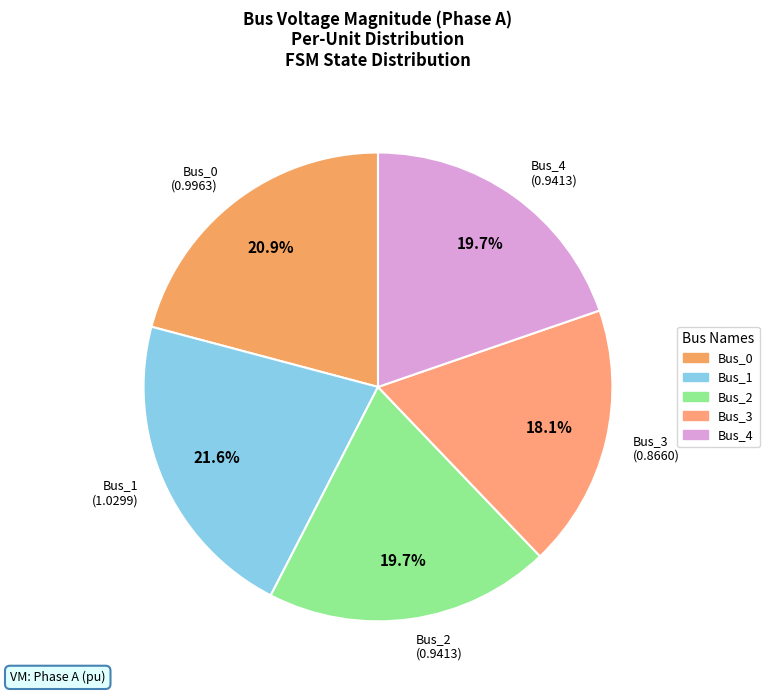

To the nearest percent, what is the difference between the largest and smallest slice percentages?

3%